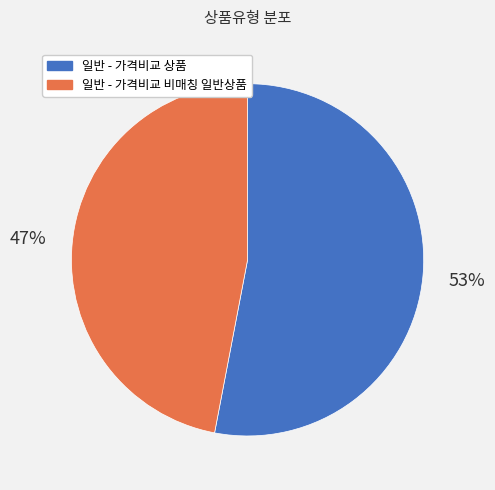

To the nearest percent, what is the combined percentage of 일반 - 가격비교 비매칭 일반상품 and 일반 - 가격비교 상품?

100%